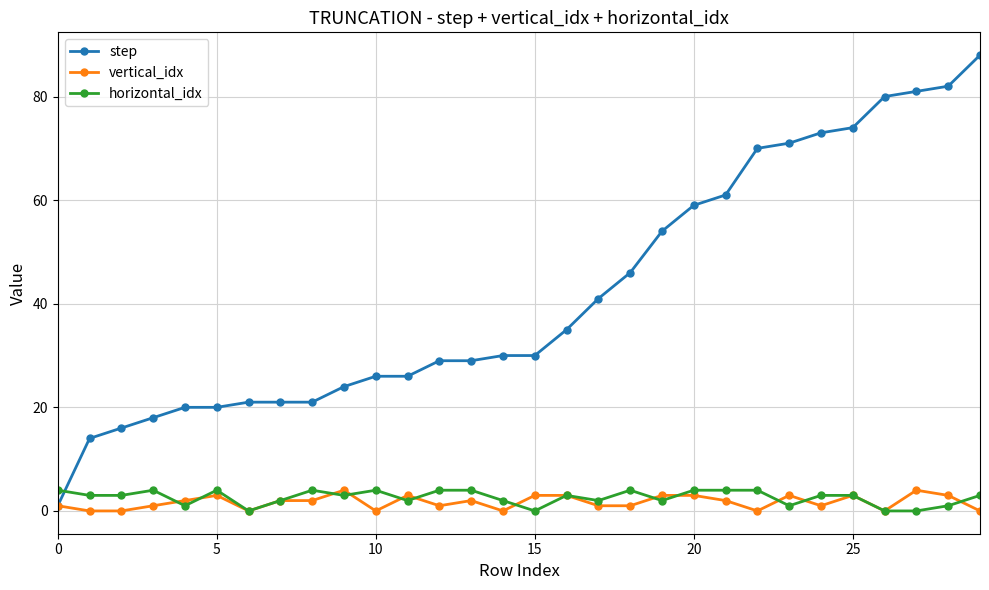

True or false: step and horizontal_idx intersect in this chart.

True